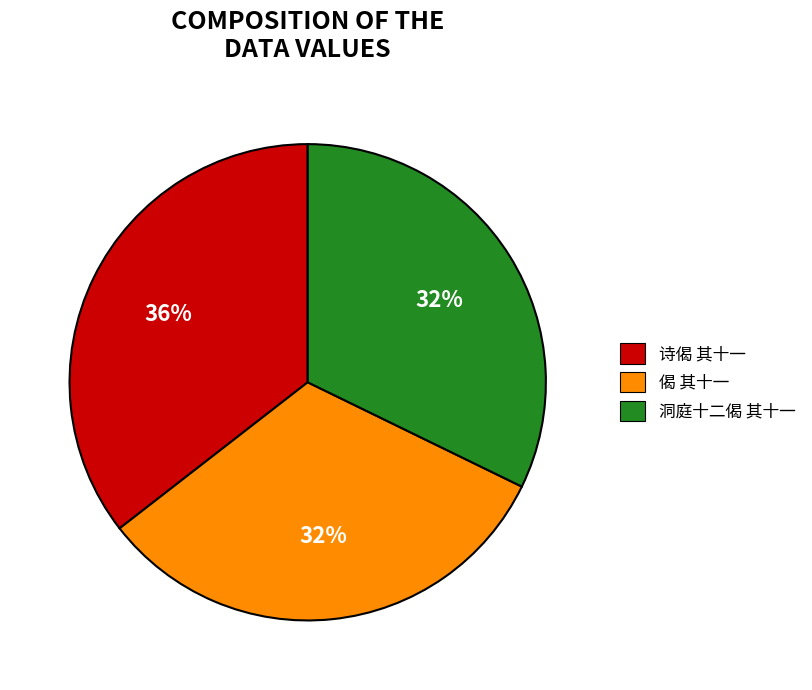

Is it true that 诗偈 其十一 is 49% of the pie?

False